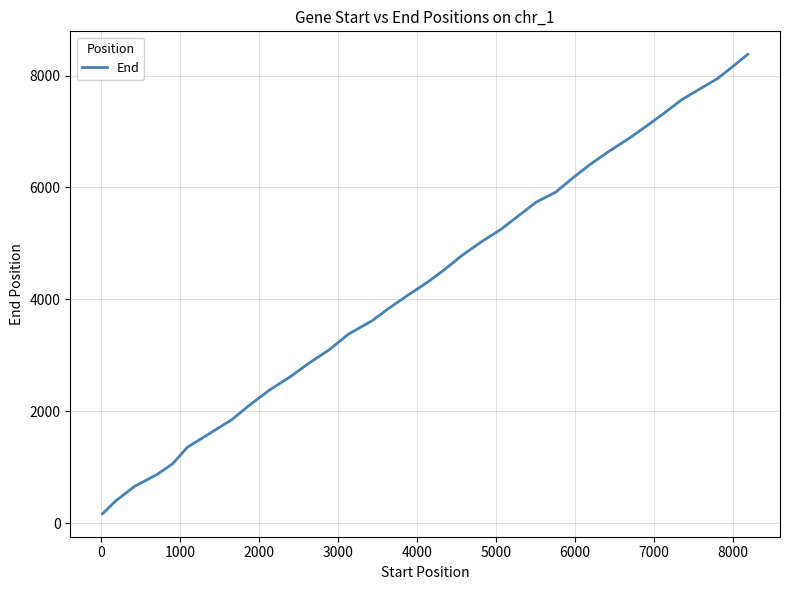

What is the difference between the maximum and minimum values?

8208